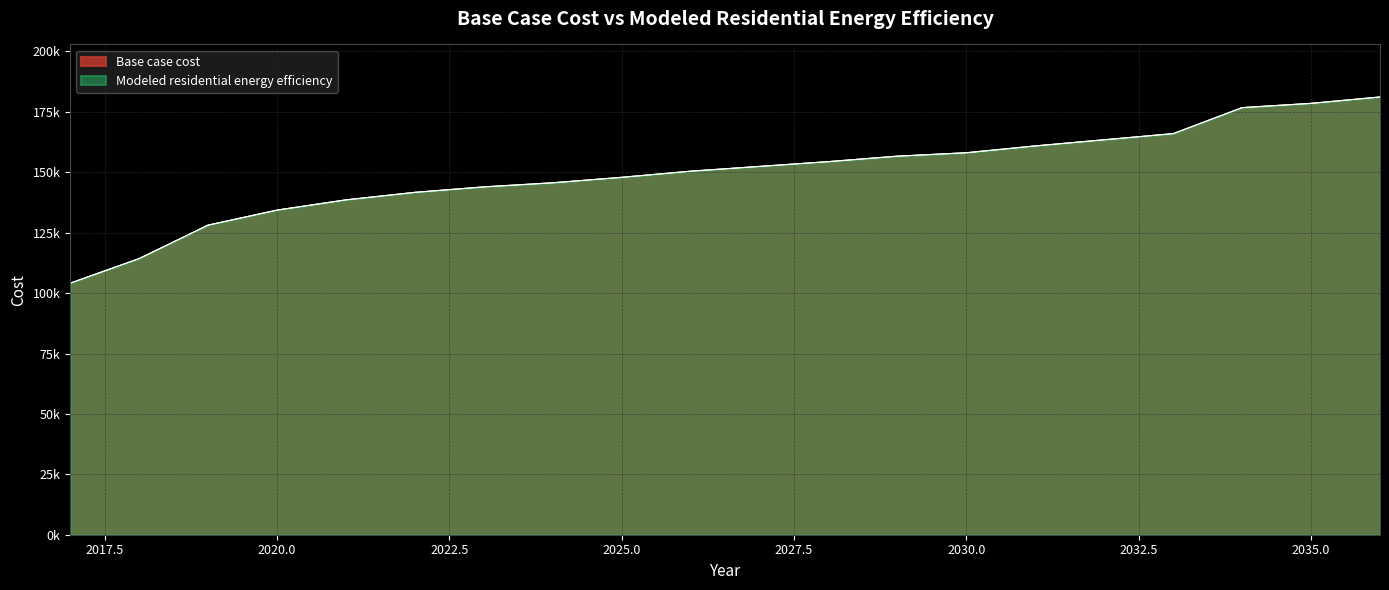

Is the value of Base case cost at 2025 greater than the value of Modeled residential energy efficiency at 2028?

No